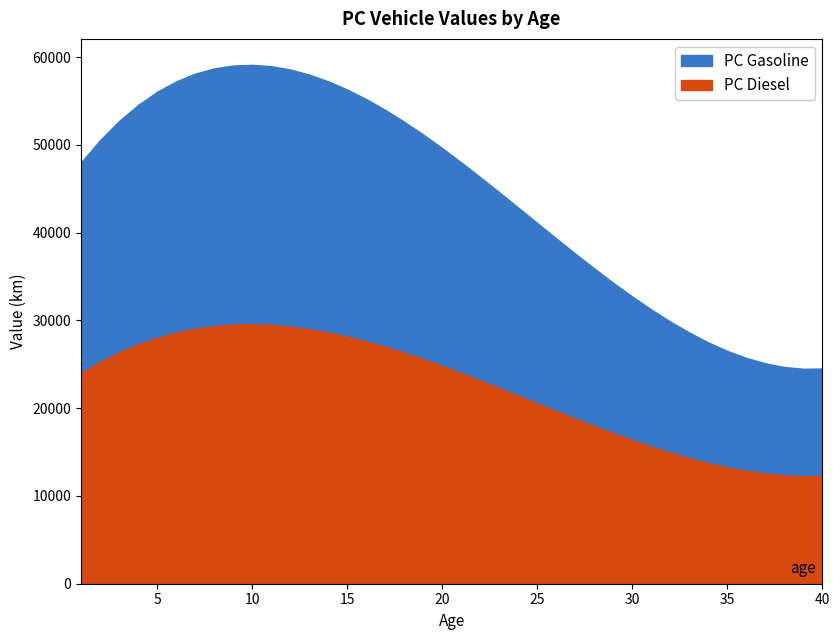

At how many categories does at least one series exceed 14017?

10